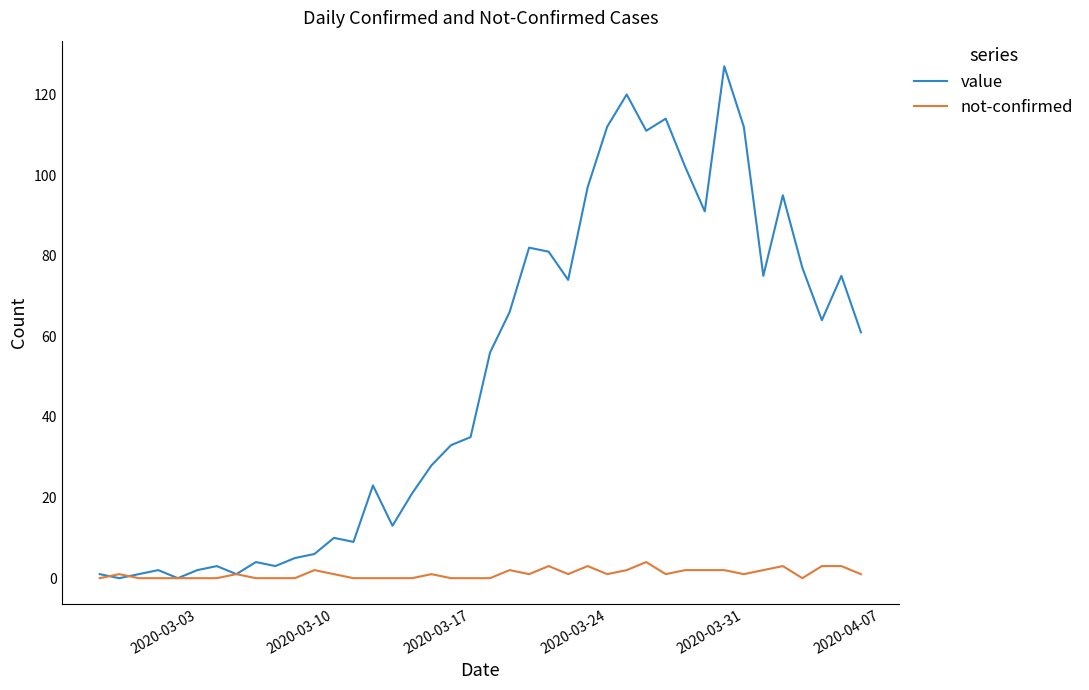

Which series has the largest total across all categories?

value